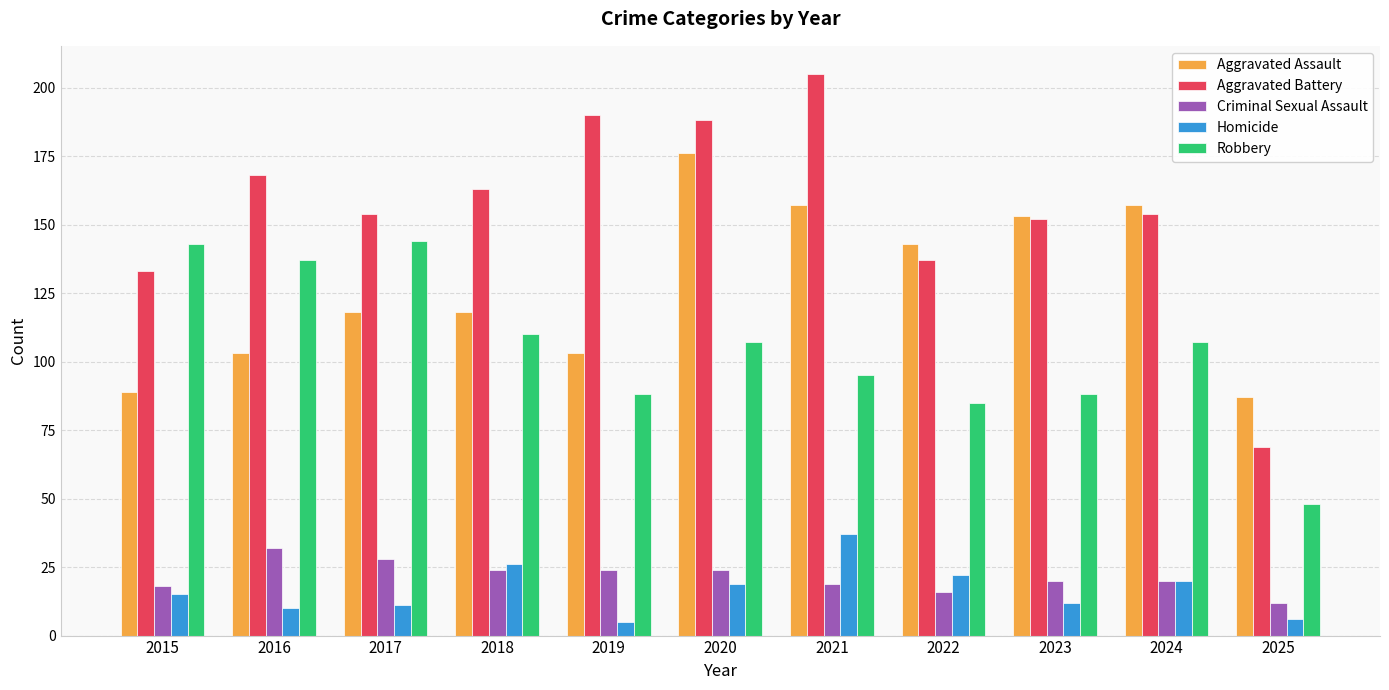

Reading right to left, what are all the values shown in this chart?

Aggravated Assault: 2025=87	2024=157	2023=153	2022=143	2021=157	2020=176	2019=103	2018=118	2017=118	2016=103	2015=89
Aggravated Battery: 2025=69	2024=154	2023=152	2022=137	2021=205	2020=188	2019=190	2018=163	2017=154	2016=168	2015=133
Criminal Sexual Assault: 2025=12	2024=20	2023=20	2022=16	2021=19	2020=24	2019=24	2018=24	2017=28	2016=32	2015=18
Homicide: 2025=6	2024=20	2023=12	2022=22	2021=37	2020=19	2019=5	2018=26	2017=11	2016=10	2015=15
Robbery: 2025=48	2024=107	2023=88	2022=85	2021=95	2020=107	2019=88	2018=110	2017=144	2016=137	2015=143